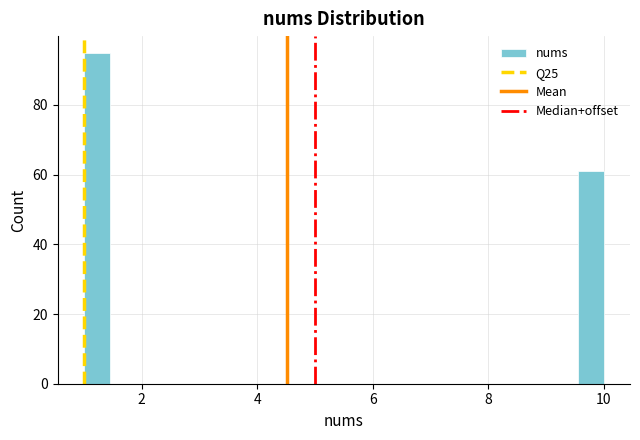

Around what value on the x-axis is the tallest bar? Give the approximate position of its centre, as read against the axis.

1.2